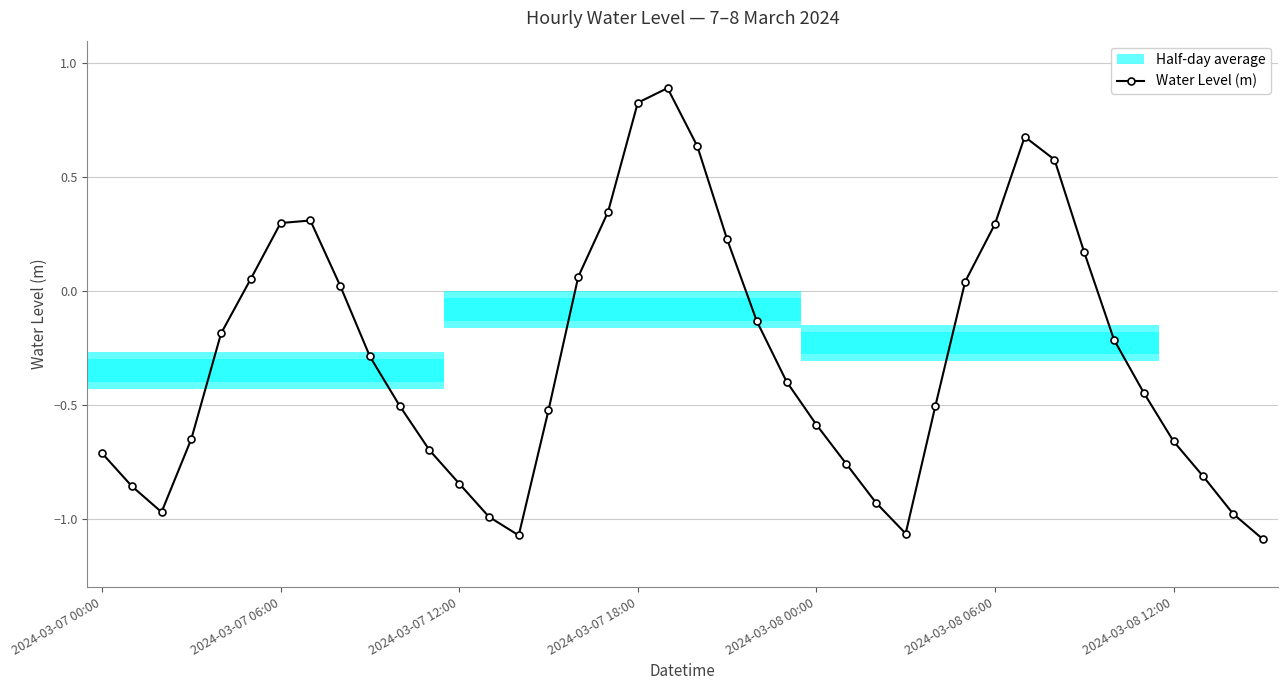

How many points are higher than both their immediate neighbors (excluding endpoints)?

3